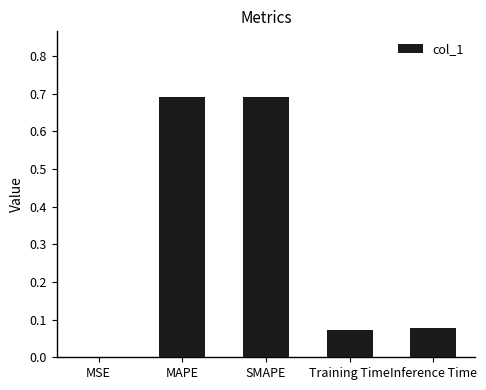

What is the sum of all values?

1.5